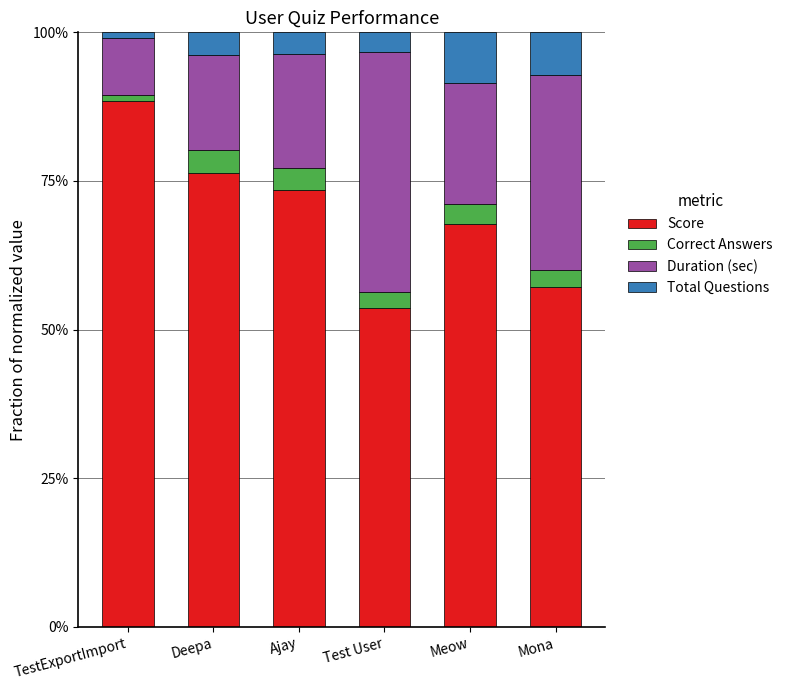

What is the difference between the maximum and second lowest values in the Score series?

31.4